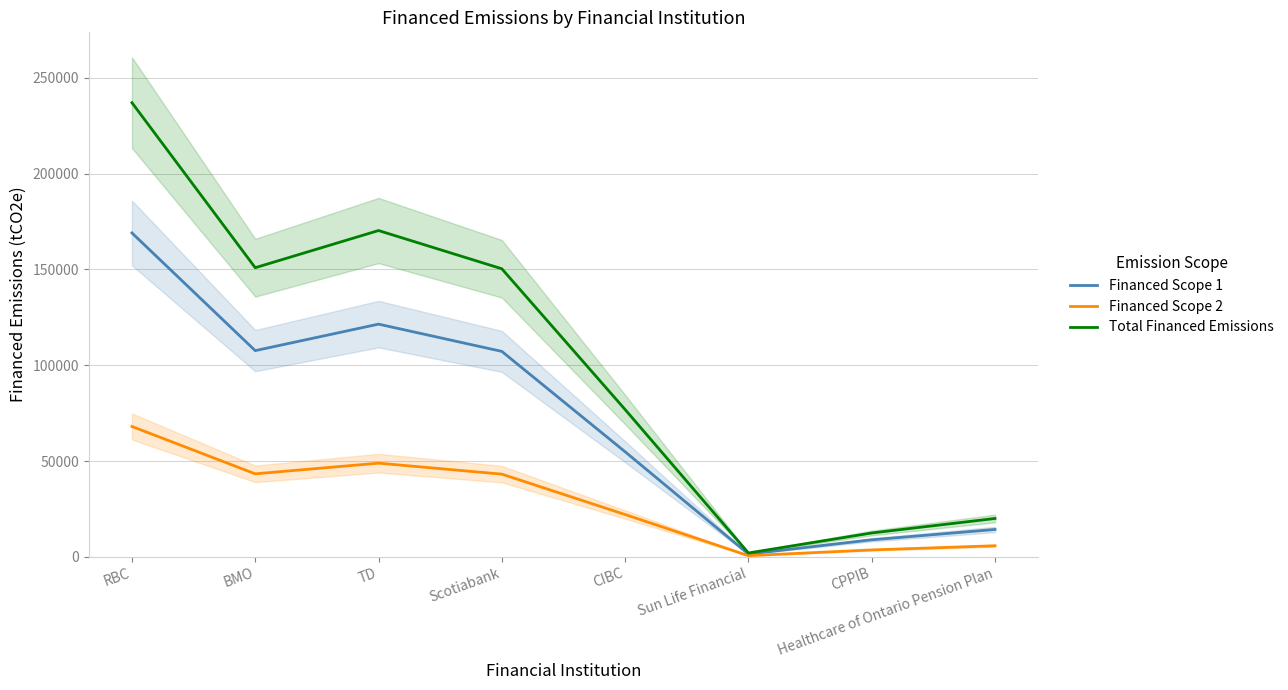

At which label does Total Financed Emissions reach its peak?

RBC